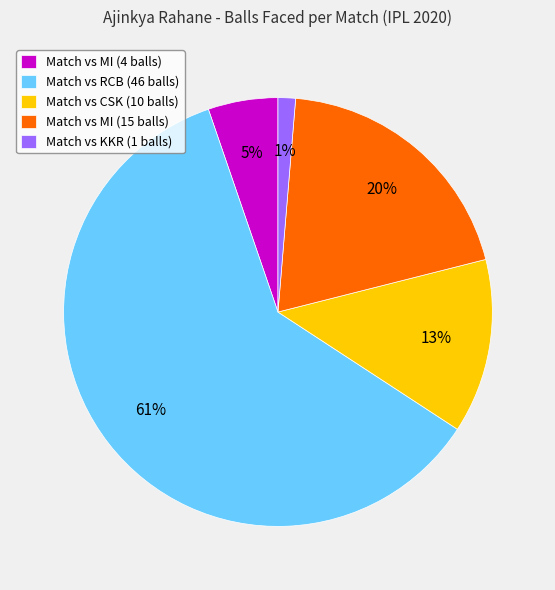

Combined, do Match vs MI (15 balls) and Match vs MI (4 balls) account for over 50%?

No